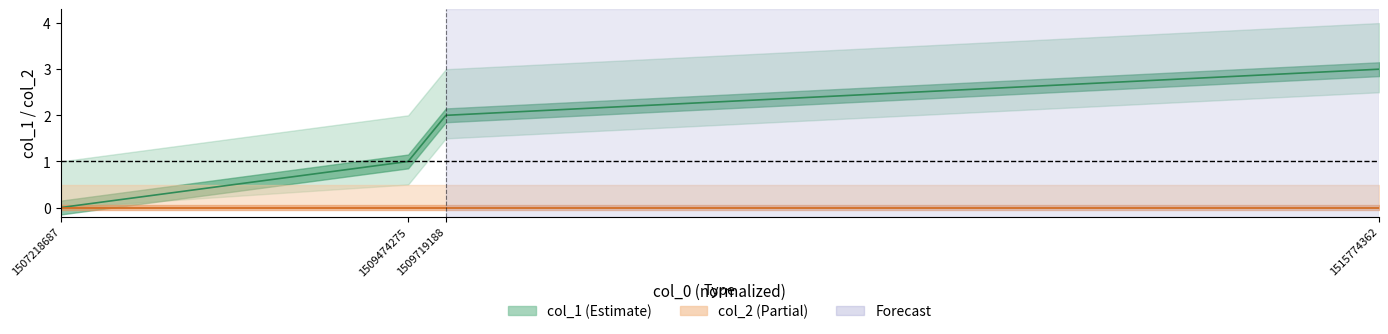

Rank the categories by col_2 value from highest to lowest.

1507218687, 1509474275, 1509719188, 1515774362